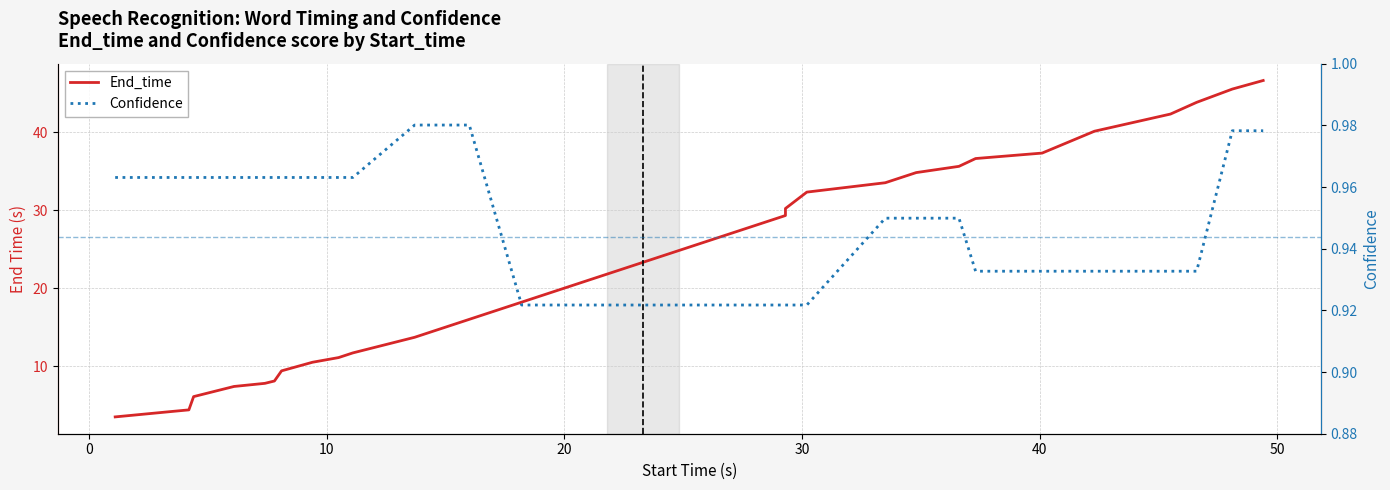

Is the value of End_time at −10 greater than the value of Confidence at 35?

Yes